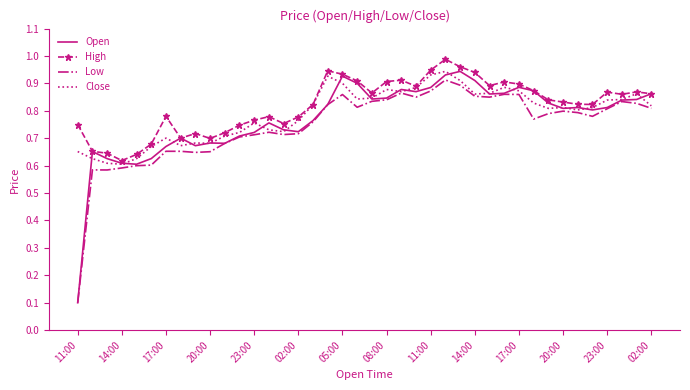

Which series has the widest spread of values?

Open